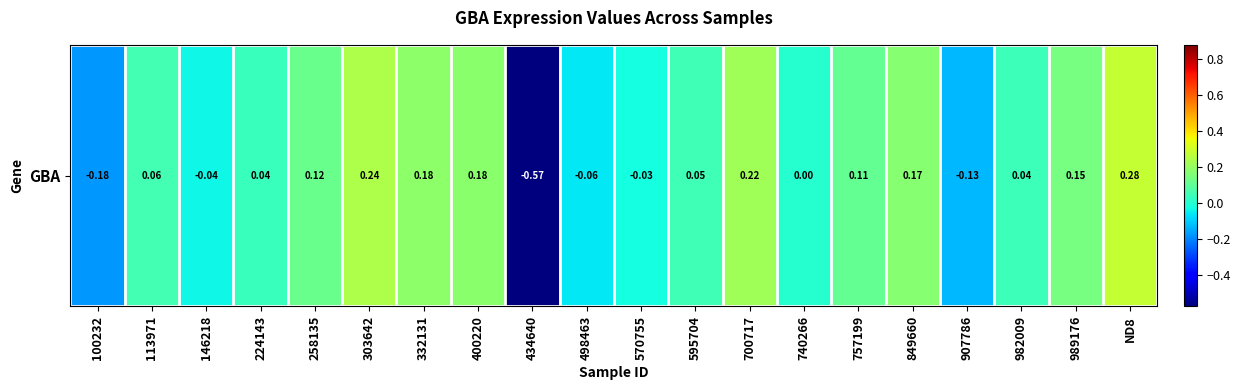

Rank the categories by value from lowest to highest.

434640, 100232, 907786, 498463, 146218, 570755, 740266, 224143, 982009, 595704, 113971, 757199, 258135, 989176, 849660, 400220, 332131, 700717, 303642, ND8